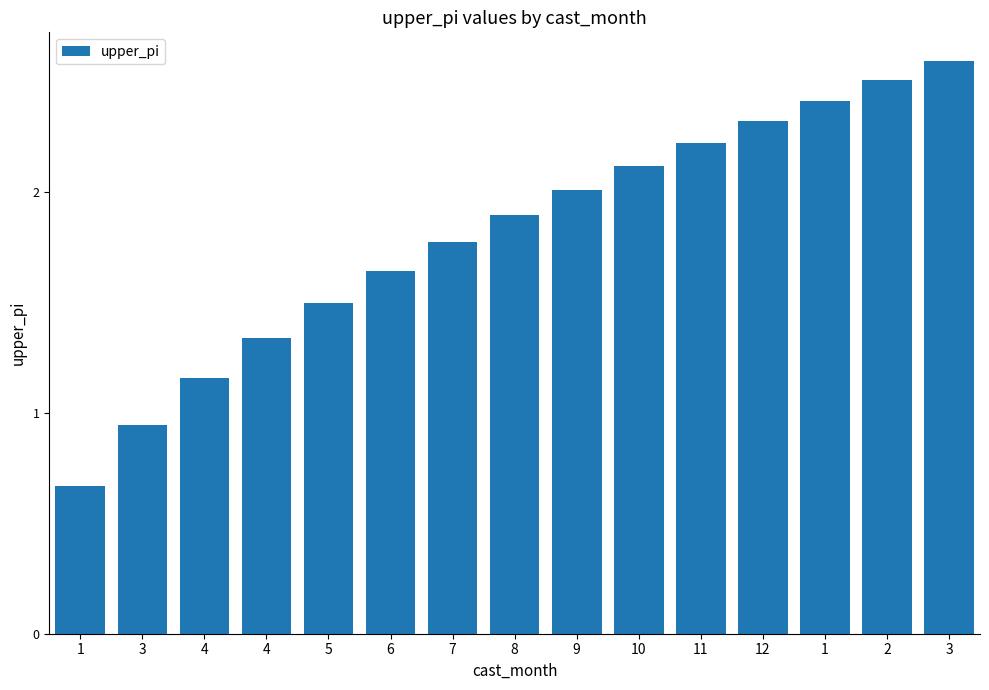

Is it true that the value at 7 is 3.0?

False